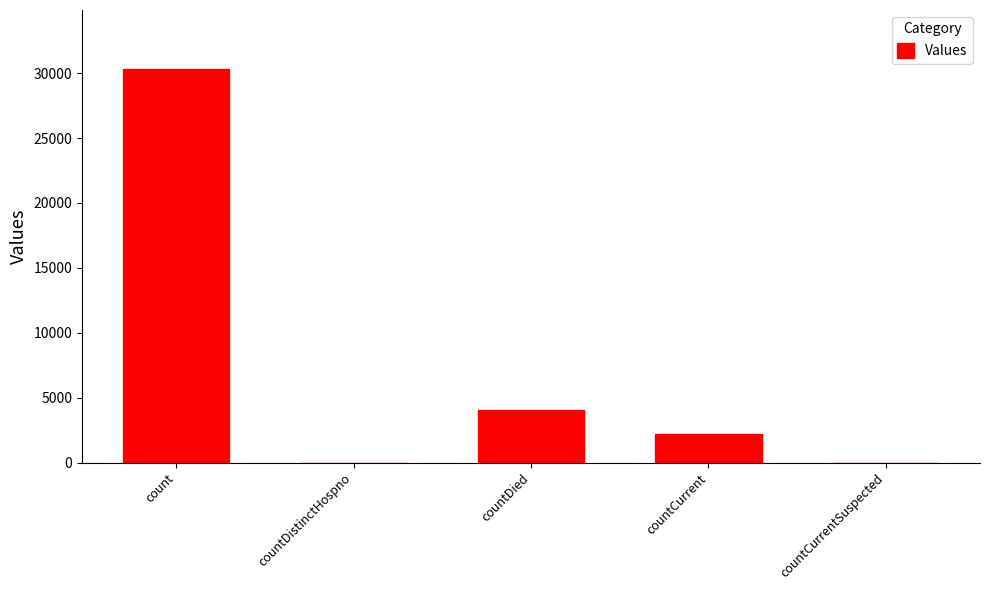

At which label is the value closest to 15157?

countDied